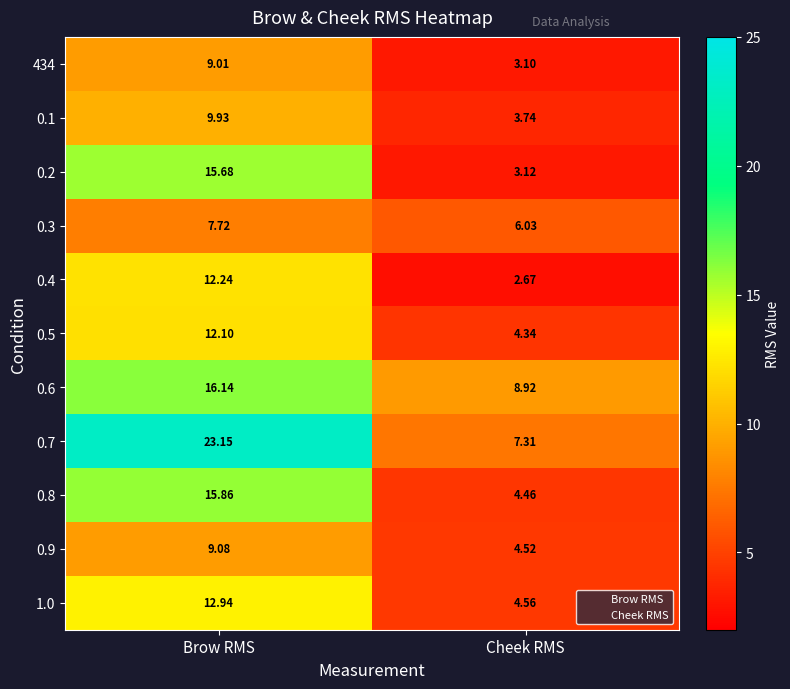

At which category is the sum across all series the highest?

Brow RMS